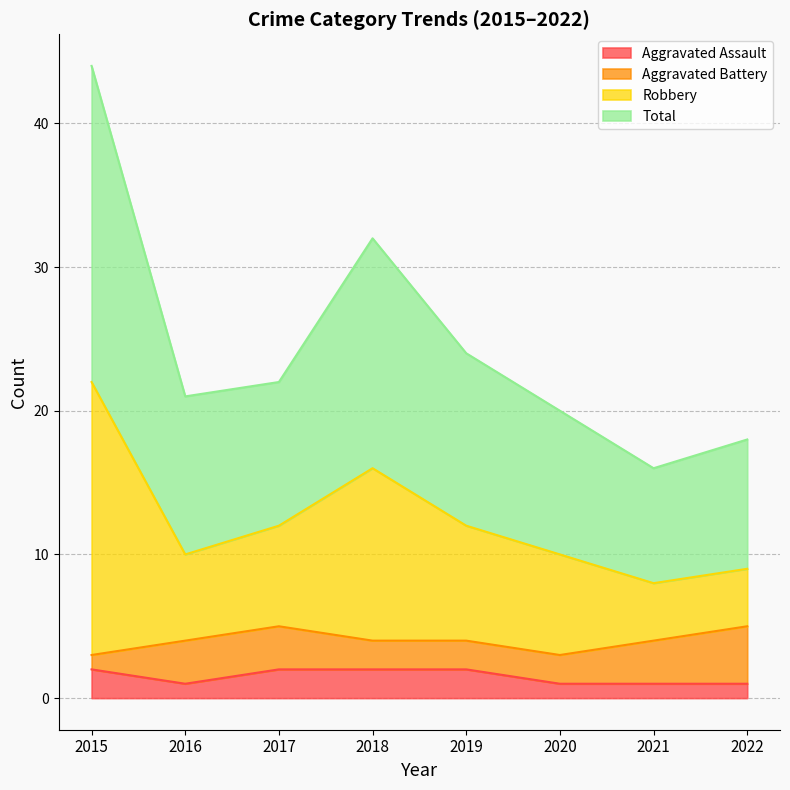

Is it true that Aggravated Assault equals 1 at 2016?

True